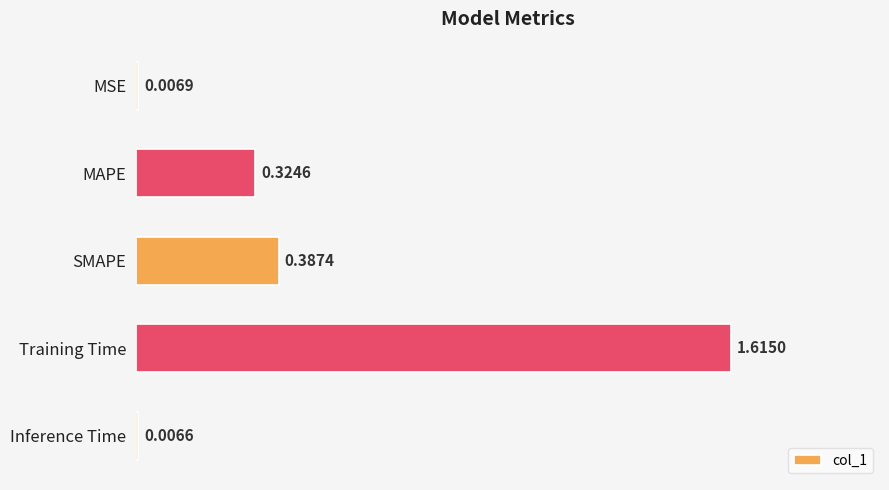

Which has a higher value, Training Time or MAPE?

Training Time